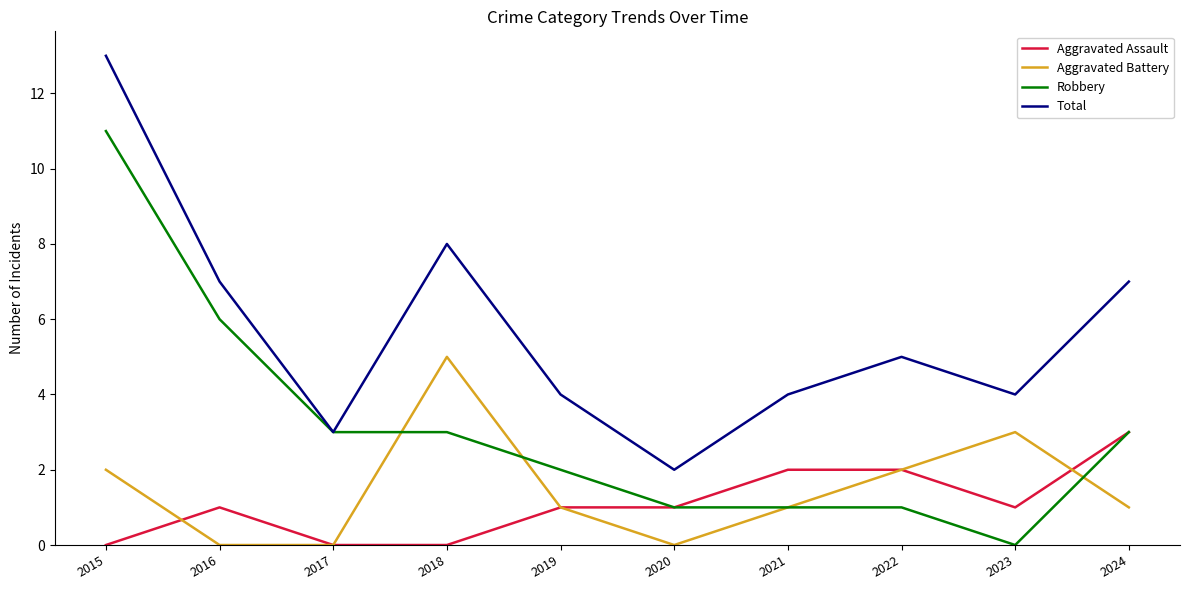

Where is the first local maximum for Aggravated Assault?

2016